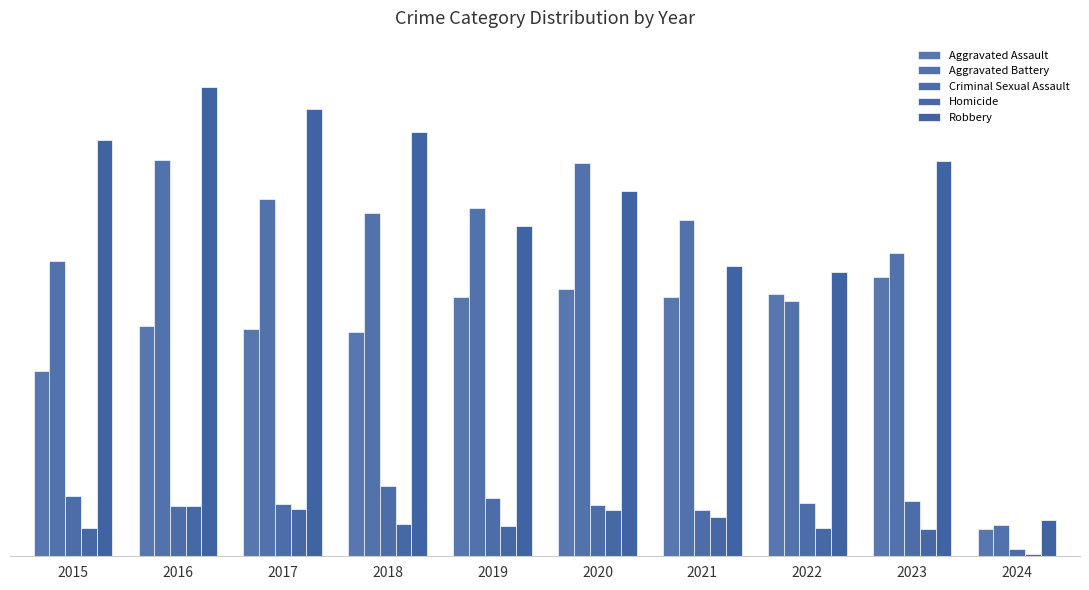

Does the chart contain stacked bars?

No